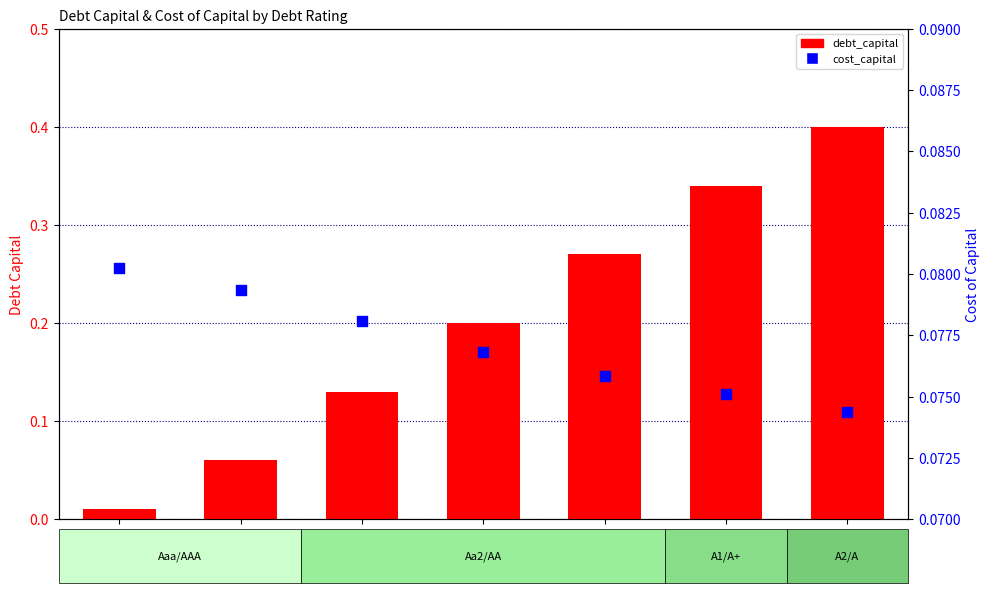

At which category is the sum across all series the highest?

A2/A_1